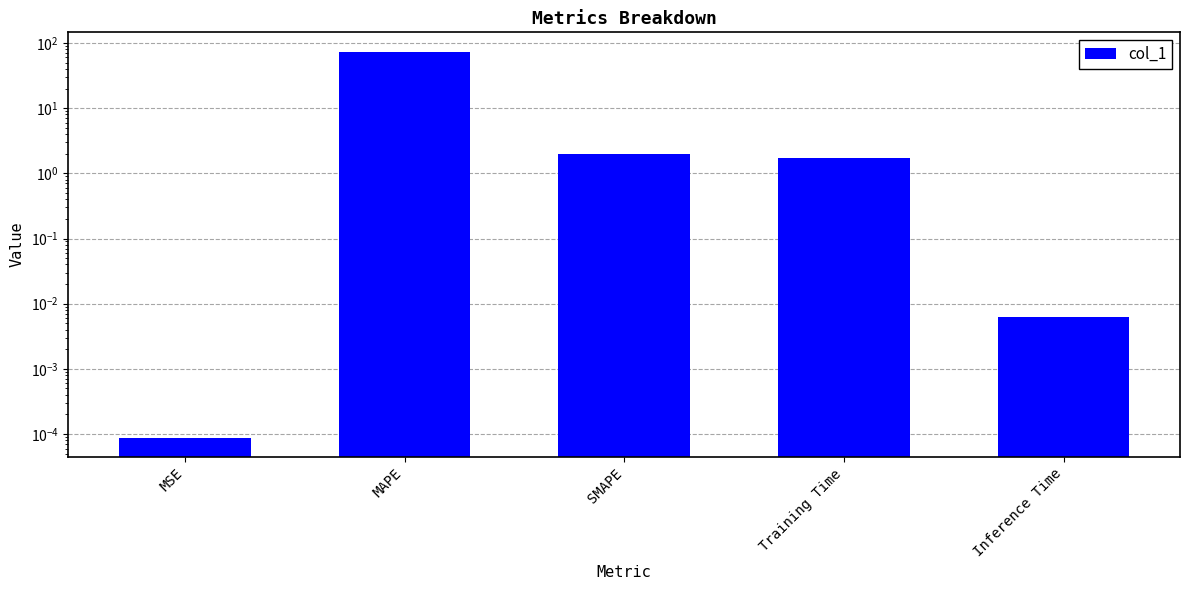

What is the average value?

15.5